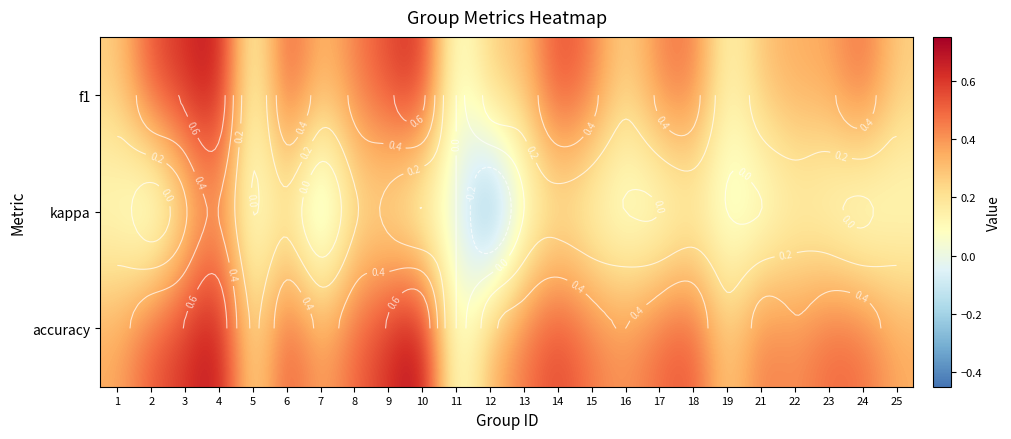

Where is kappa nearest to the value 0?

5